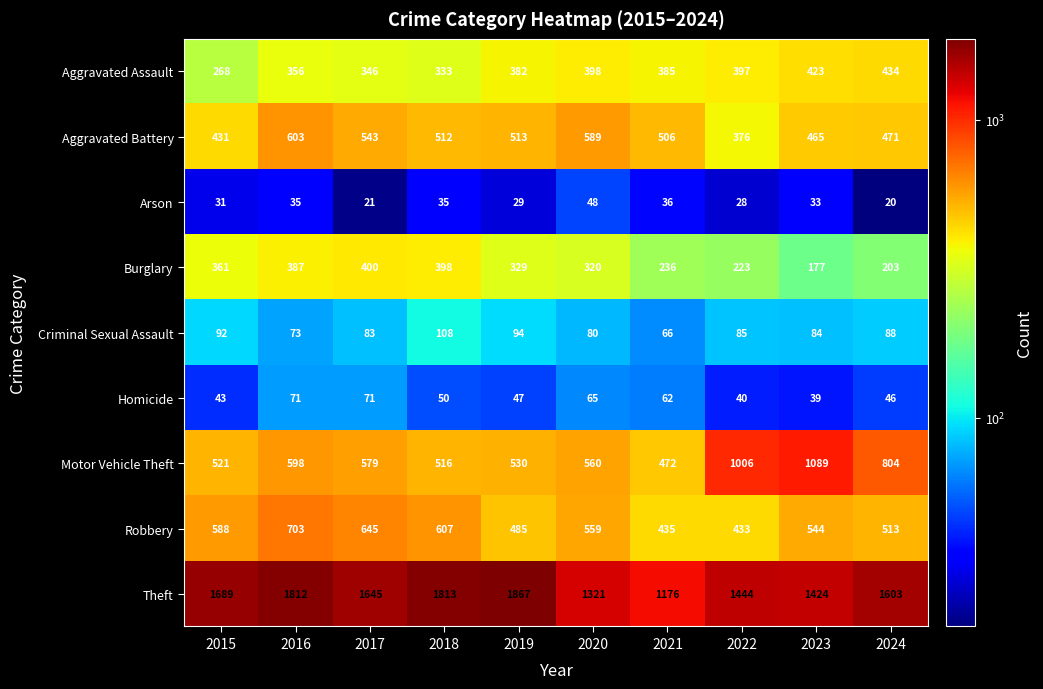

The Aggravated Battery series shows 471 at 2024. True or false?

True